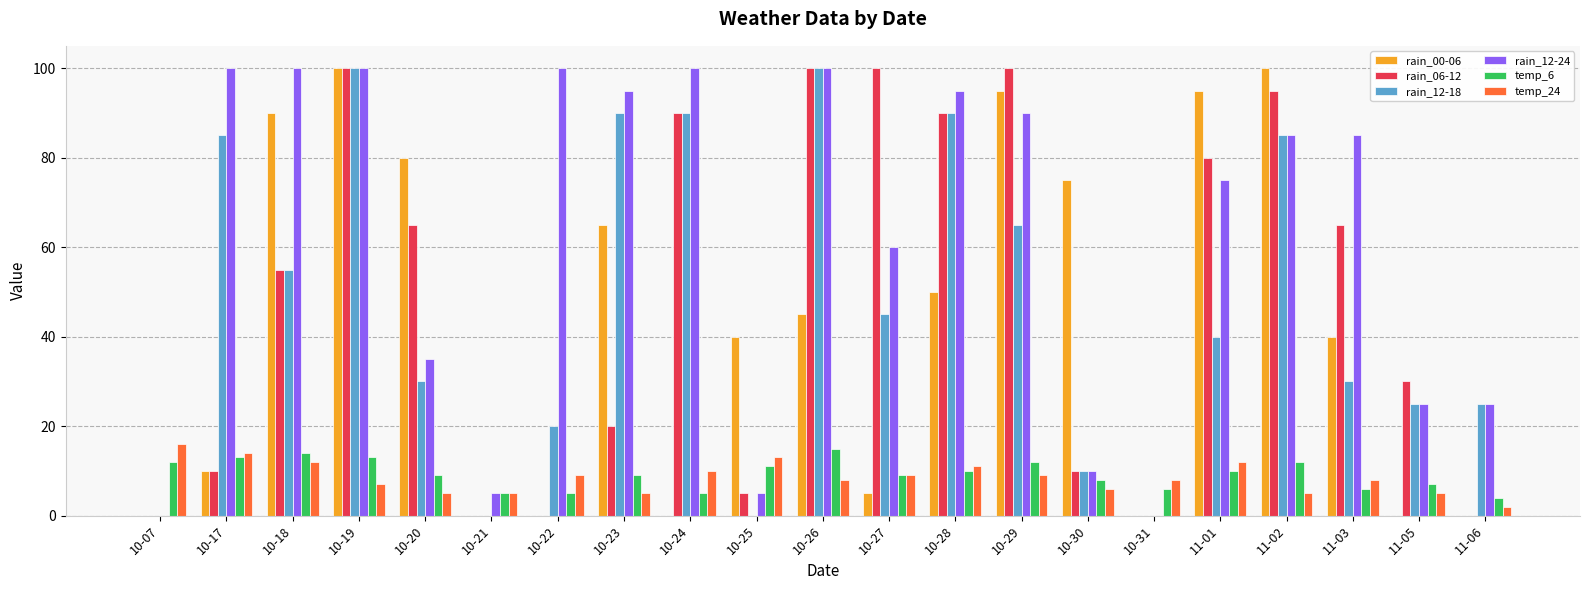

Reading left to right, list all the values displayed in this chart.

rain_00-06: 10-07=0	10-17=10	10-18=90	10-19=100	10-20=80	10-21=0	10-22=0	10-23=65	10-24=0	10-25=40	10-26=45	10-27=5	10-28=50	10-29=95	10-30=75	10-31=0	11-01=95	11-02=100	11-03=40	11-05=0	11-06=0
rain_06-12: 10-07=0	10-17=10	10-18=55	10-19=100	10-20=65	10-21=0	10-22=0	10-23=20	10-24=90	10-25=5	10-26=100	10-27=100	10-28=90	10-29=100	10-30=10	10-31=0	11-01=80	11-02=95	11-03=65	11-05=30	11-06=0
rain_12-18: 10-07=0	10-17=85	10-18=55	10-19=100	10-20=30	10-21=0	10-22=20	10-23=90	10-24=90	10-25=0	10-26=100	10-27=45	10-28=90	10-29=65	10-30=10	10-31=0	11-01=40	11-02=85	11-03=30	11-05=25	11-06=25
rain_12-24: 10-07=0	10-17=100	10-18=100	10-19=100	10-20=35	10-21=5	10-22=100	10-23=95	10-24=100	10-25=5	10-26=100	10-27=60	10-28=95	10-29=90	10-30=10	10-31=0	11-01=75	11-02=85	11-03=85	11-05=25	11-06=25
temp_6: 10-07=12	10-17=13	10-18=14	10-19=13	10-20=9	10-21=5	10-22=5	10-23=9	10-24=5	10-25=11	10-26=15	10-27=9	10-28=10	10-29=12	10-30=8	10-31=6	11-01=10	11-02=12	11-03=6	11-05=7	11-06=4
temp_24: 10-07=16	10-17=14	10-18=12	10-19=7	10-20=5	10-21=5	10-22=9	10-23=5	10-24=10	10-25=13	10-26=8	10-27=9	10-28=11	10-29=9	10-30=6	10-31=8	11-01=12	11-02=5	11-03=8	11-05=5	11-06=2